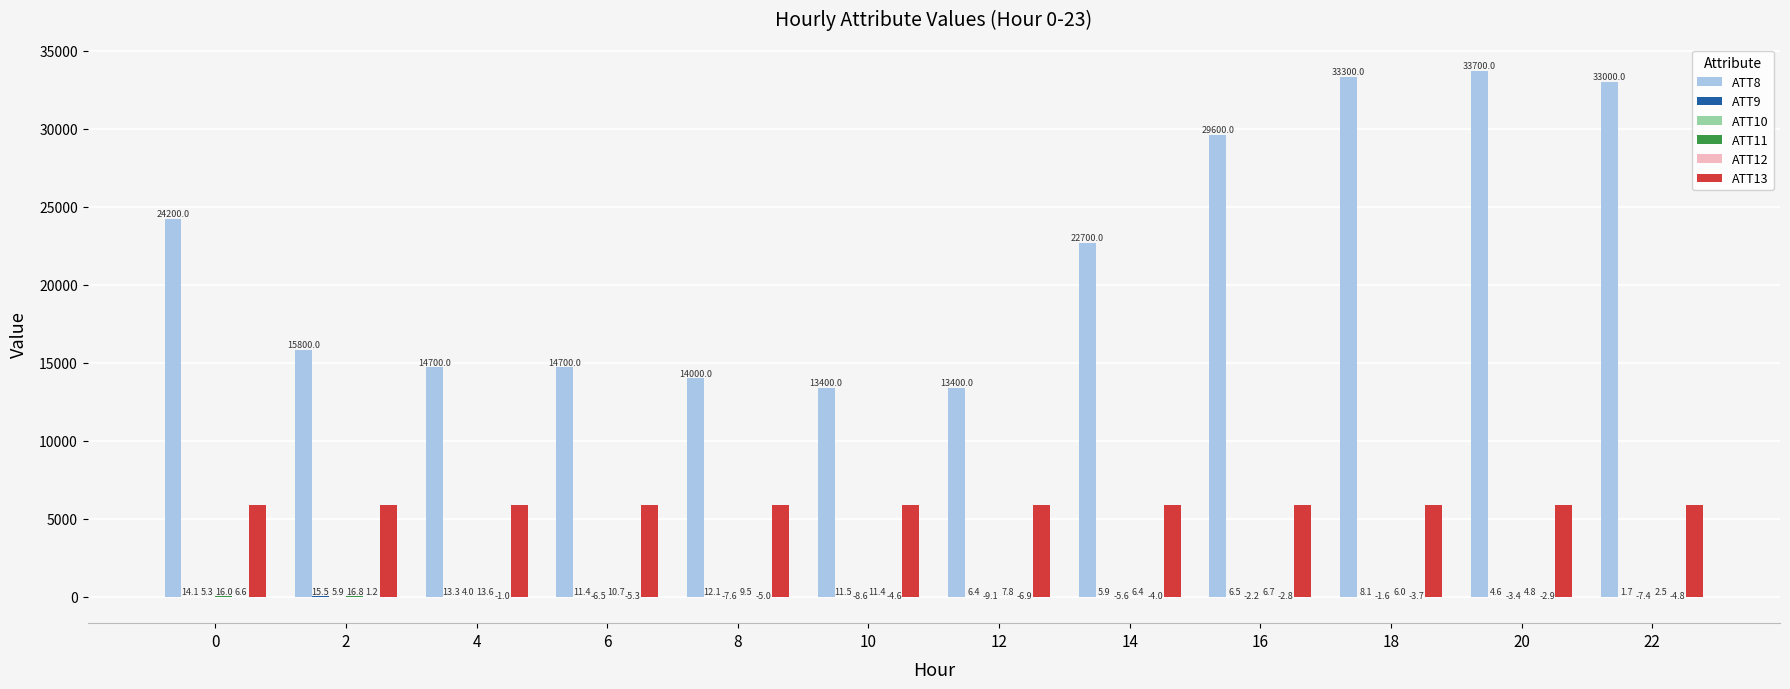

What value does the ATT13 series have at 18?

5870.8